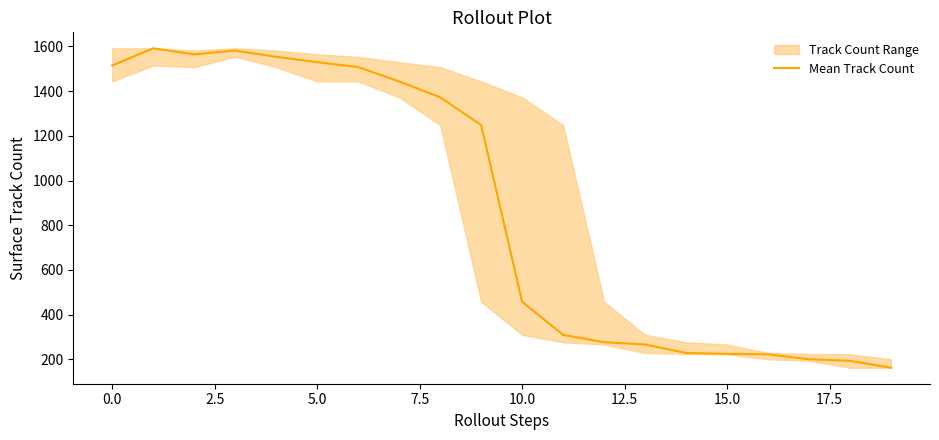

Does the chart have visible grid lines?

No